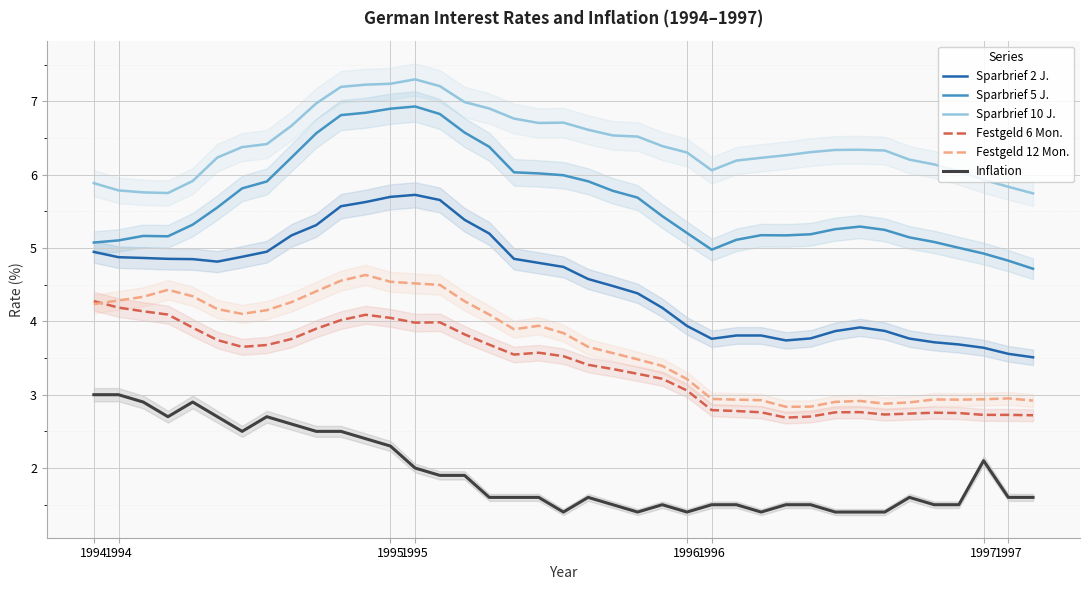

True or false: Festgeld 12 Mon. has more than 0 interior local peaks.

True